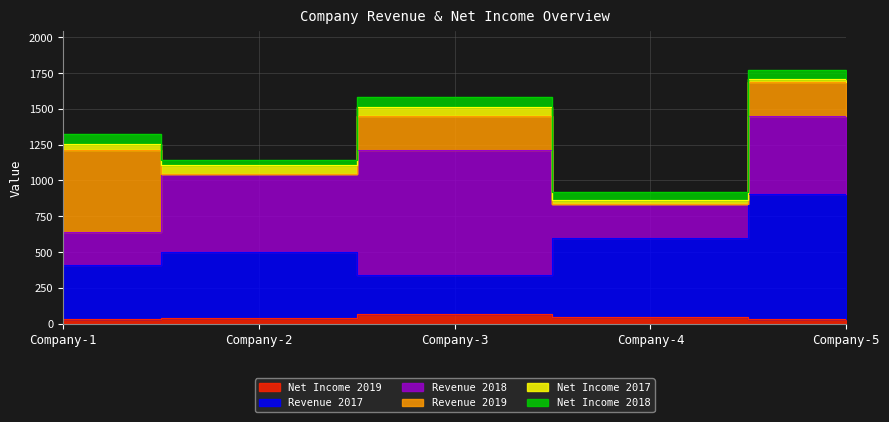

What is the average value of the Revenue 2017 series?

506